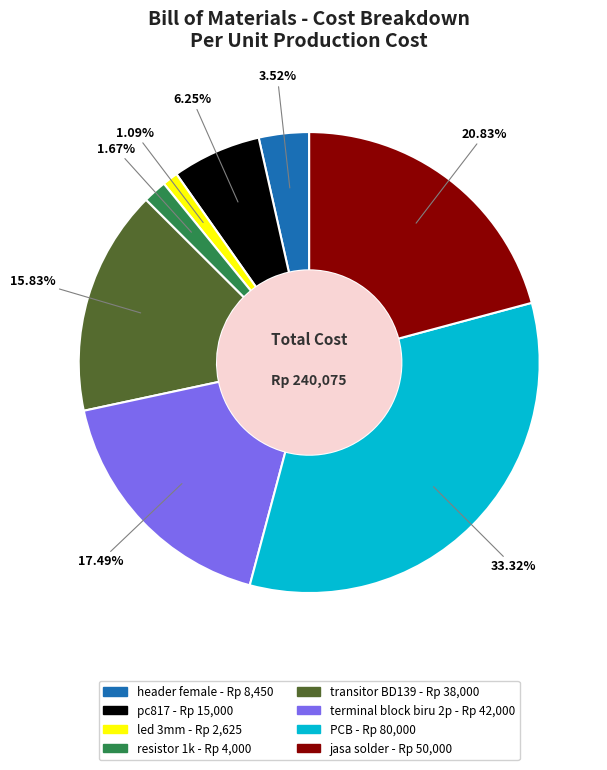

Between transitor BD139 and header female, which is larger?

transitor BD139